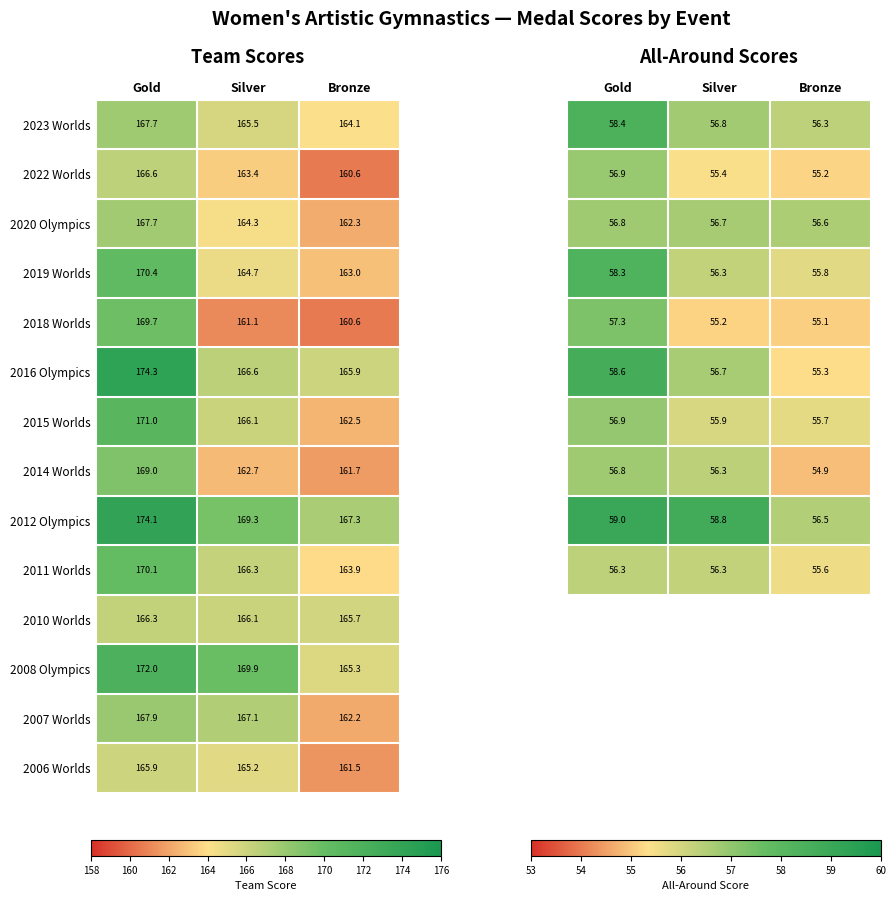

What is the maximum value for 2022 Worlds?

166.6